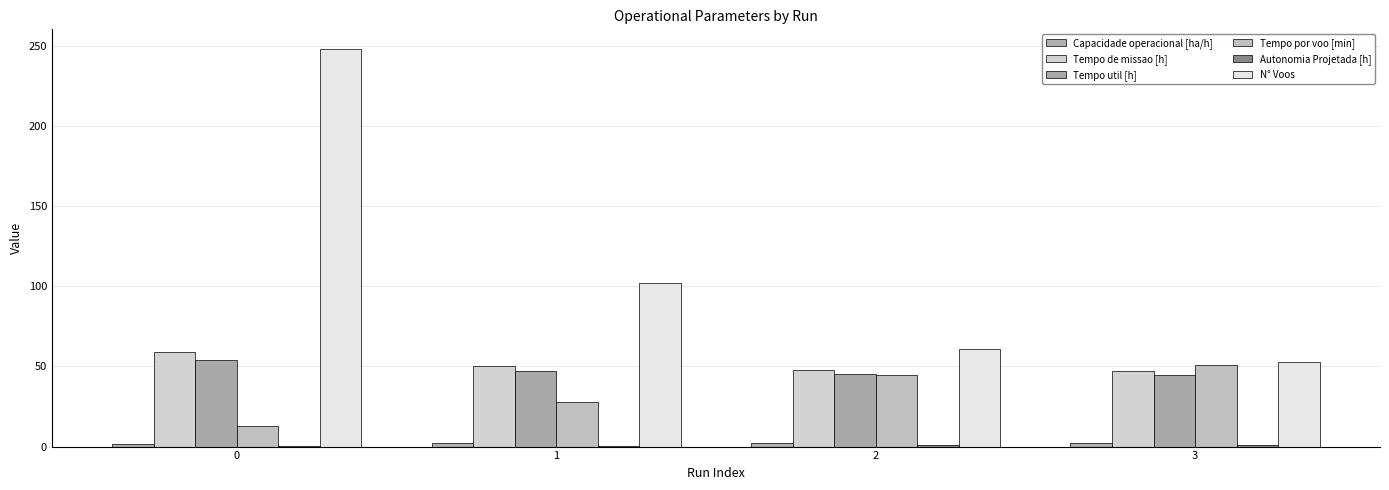

What is the value of the N° Voos bar at the 2nd from the left?

102.0